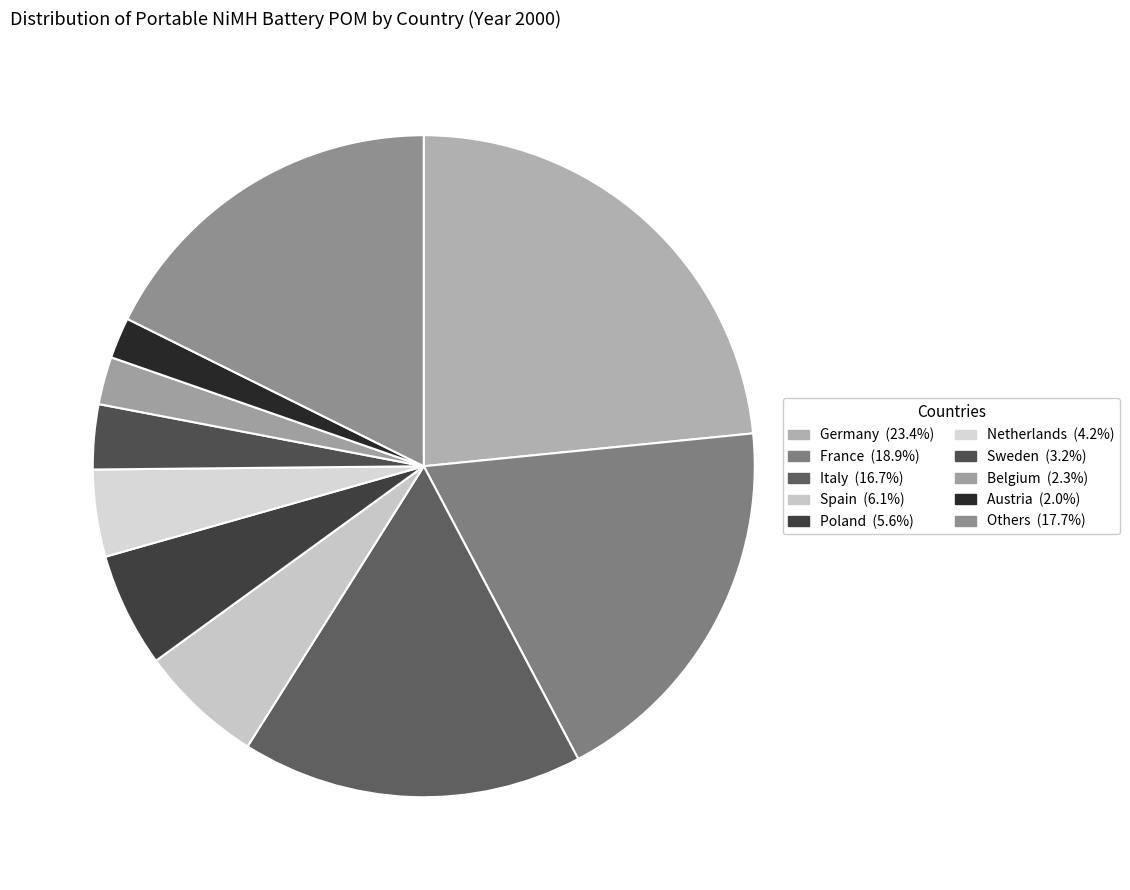

Count the number of slices in the pie.

10